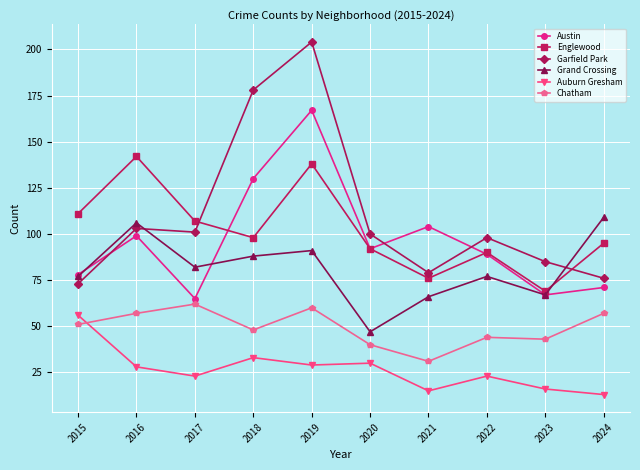

True or false: Chatham has a value of 41 at 2019.

False